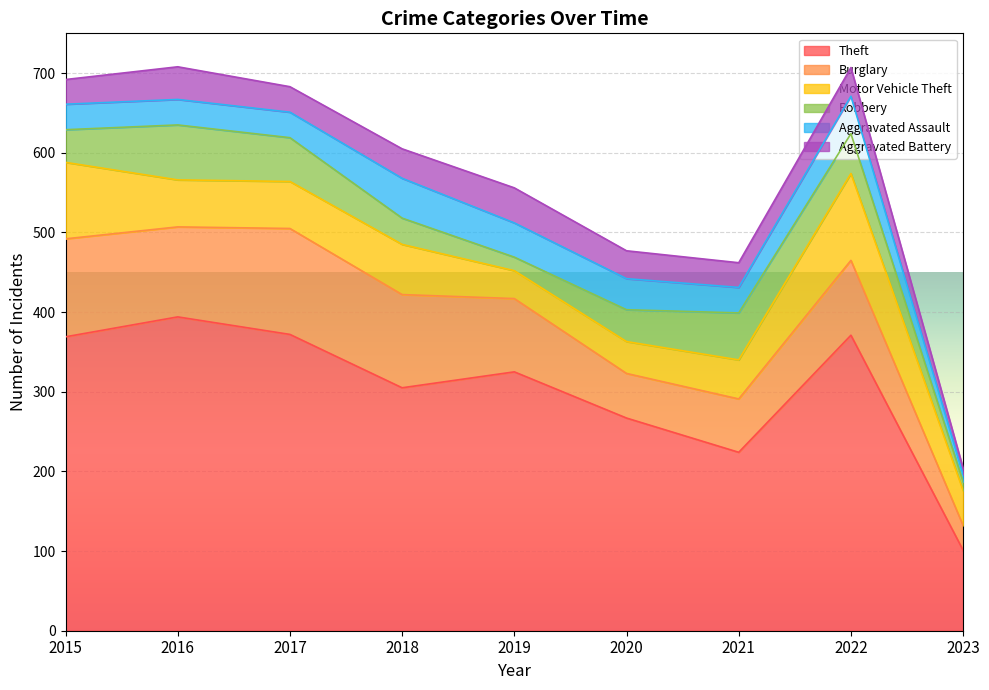

Where does the Aggravated Assault series first go above 32?

2018